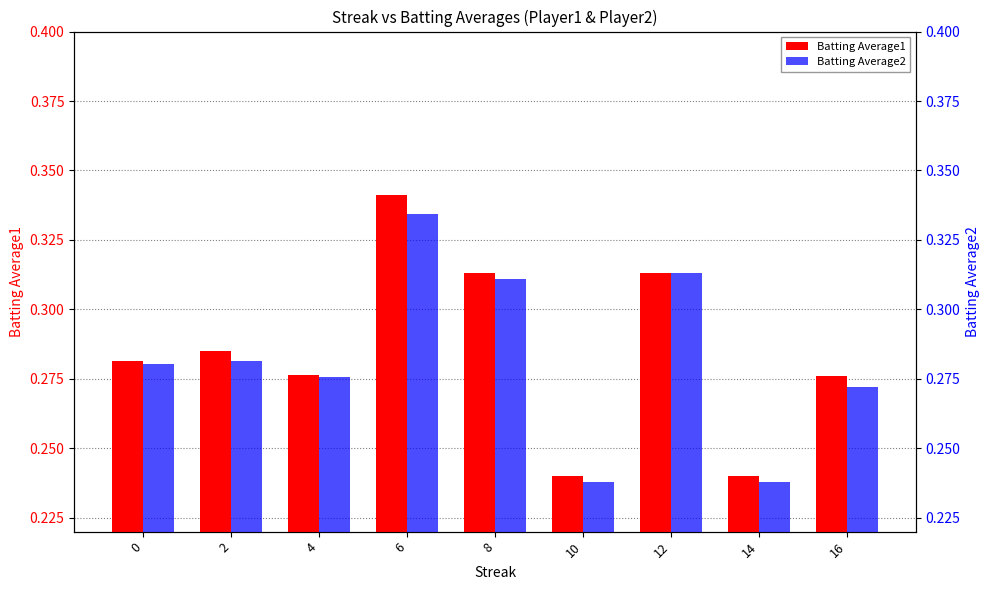

List the series in order of their overall mean, lowest first.

Batting Average2, Batting Average1